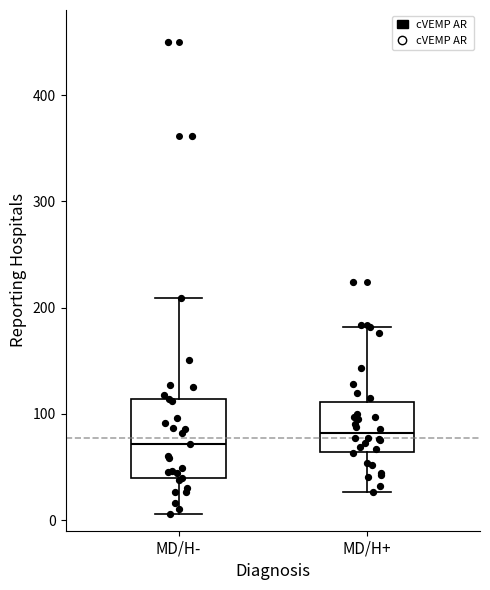

Comparing the boxes themselves (not the whiskers), which one is the tallest?

MD/H-